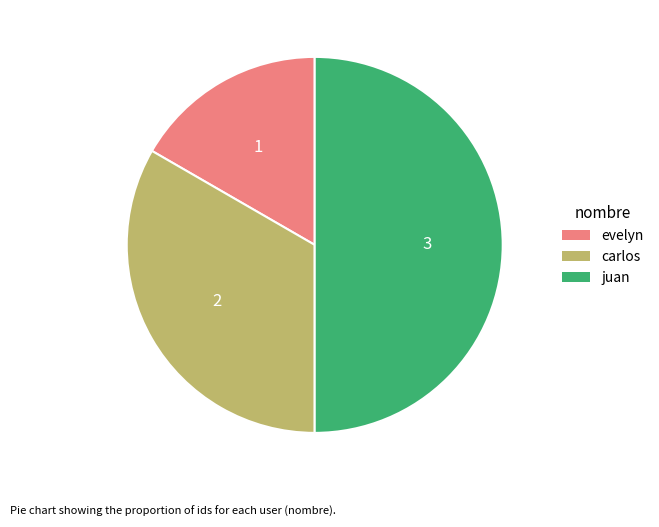

Do carlos and juan together represent more than half of the pie?

Yes